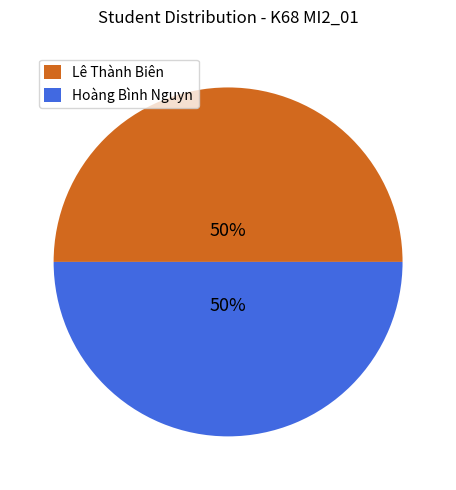

To the nearest percent, what portion does Hoàng Bình Nguyn represent?

50%